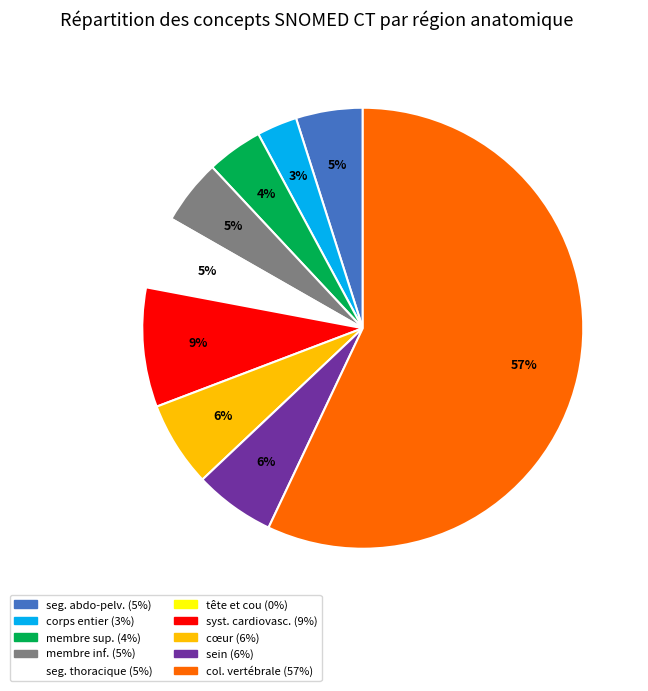

Does any single category account for the majority?

Yes